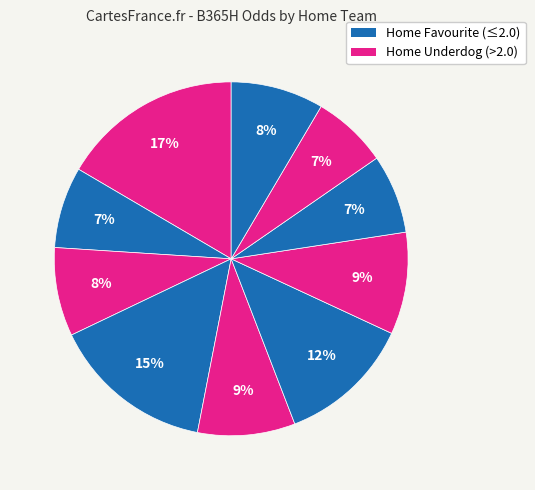

How many slices are in this pie chart?

10